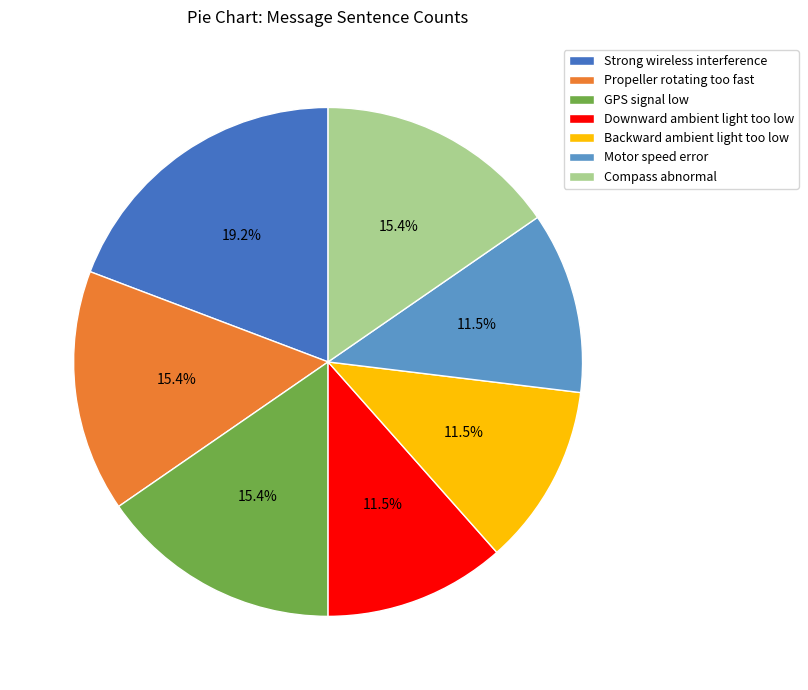

What is the largest slice in the pie chart?

Strong wireless interference